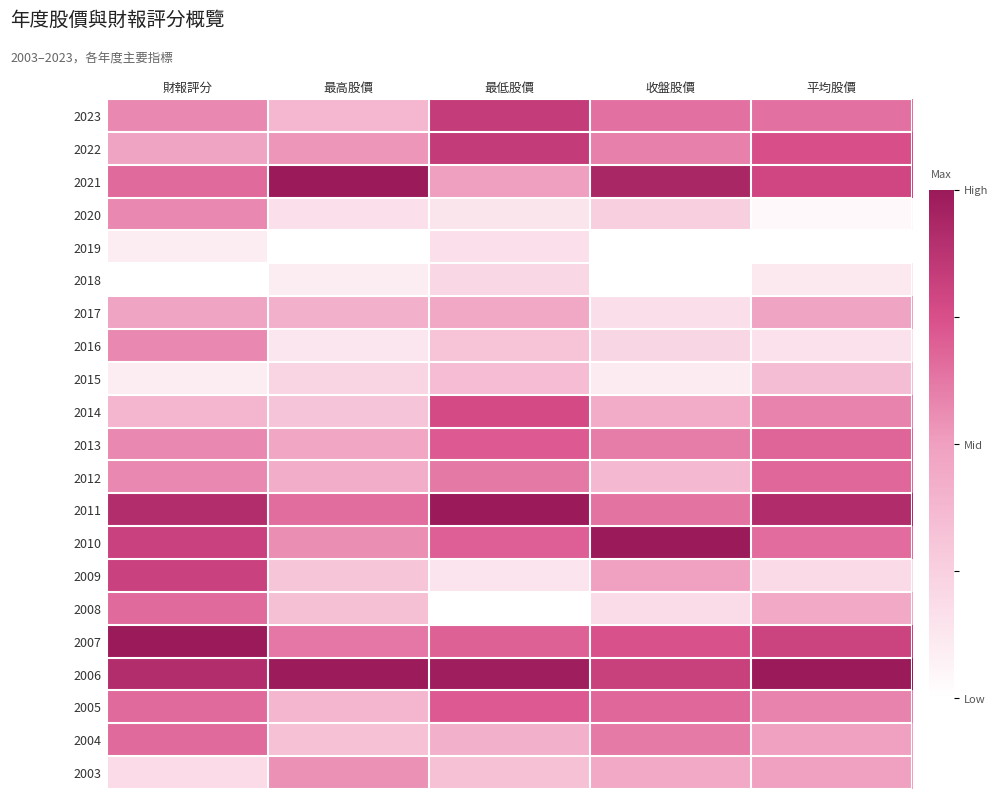

At how many categories does at least one series exceed 0?

5